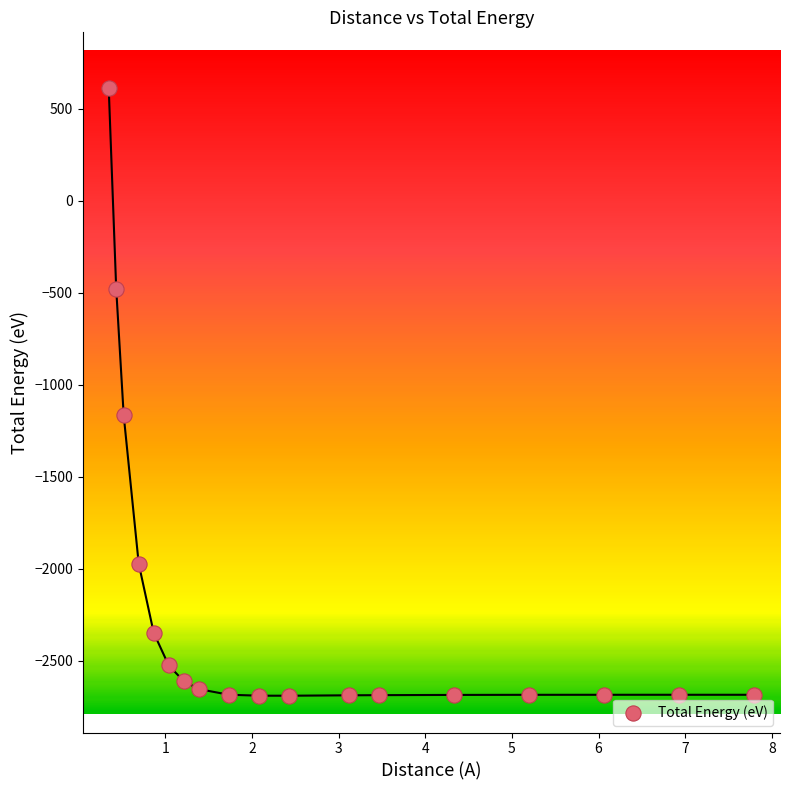

What Y value in the scatter plot is closest to -1036?

-1166.1